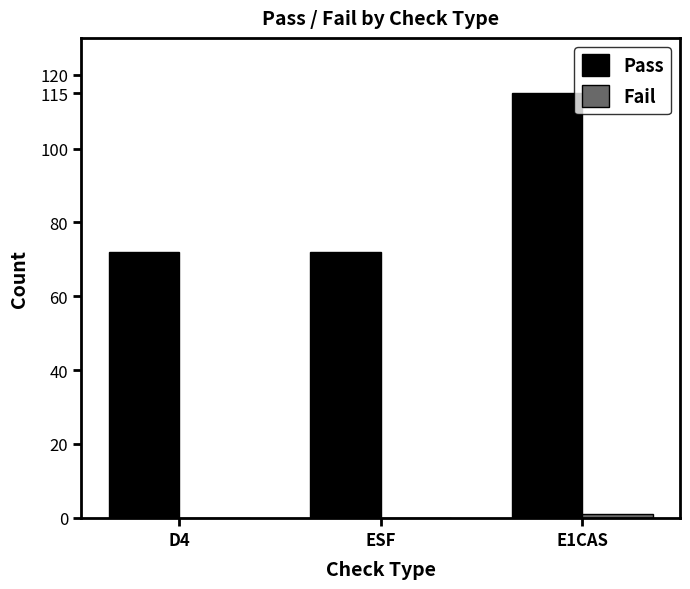

At which category is the sum across all series the highest?

E1CAS